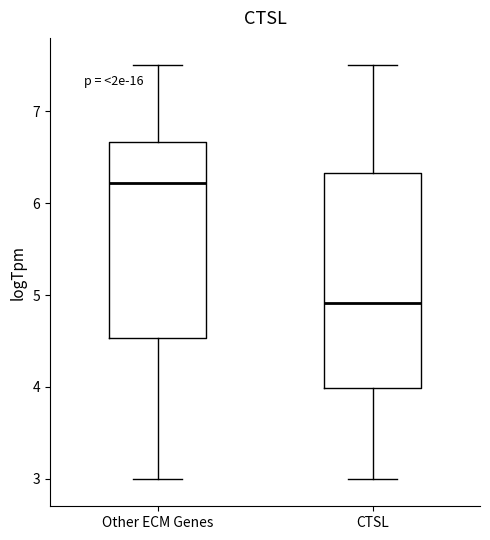

Reading left to right, read every box against the y-axis: the position of its median line, the range the box covers, and the ends of its whiskers. The values are not printed on the chart, so give them approximately, as read against the axis.

Other ECM Genes: median 6.2, box 4.5 to 6.7, whiskers 3.0 to 7.5
CTSL: median 4.9, box 4.0 to 6.3, whiskers 3.0 to 7.5